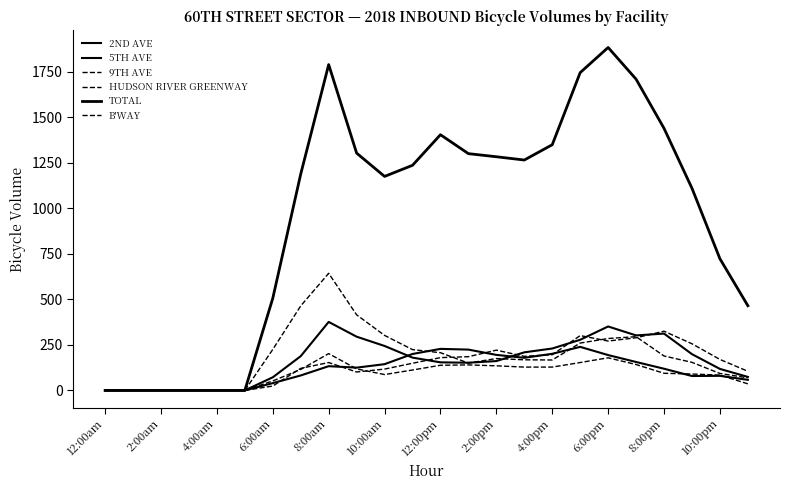

What is the difference between the second highest and minimum values in the 9TH AVE series?

301